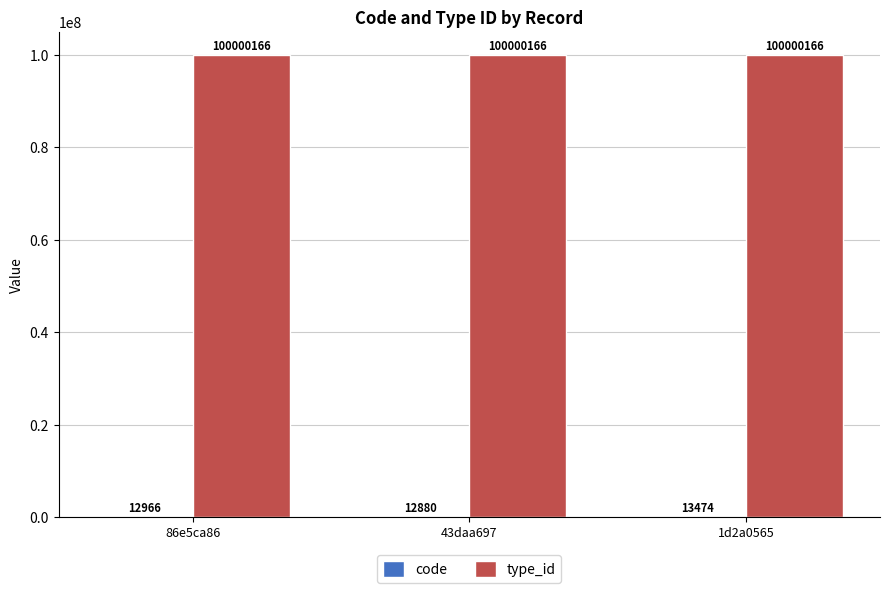

What is the greatest value displayed?

100000166